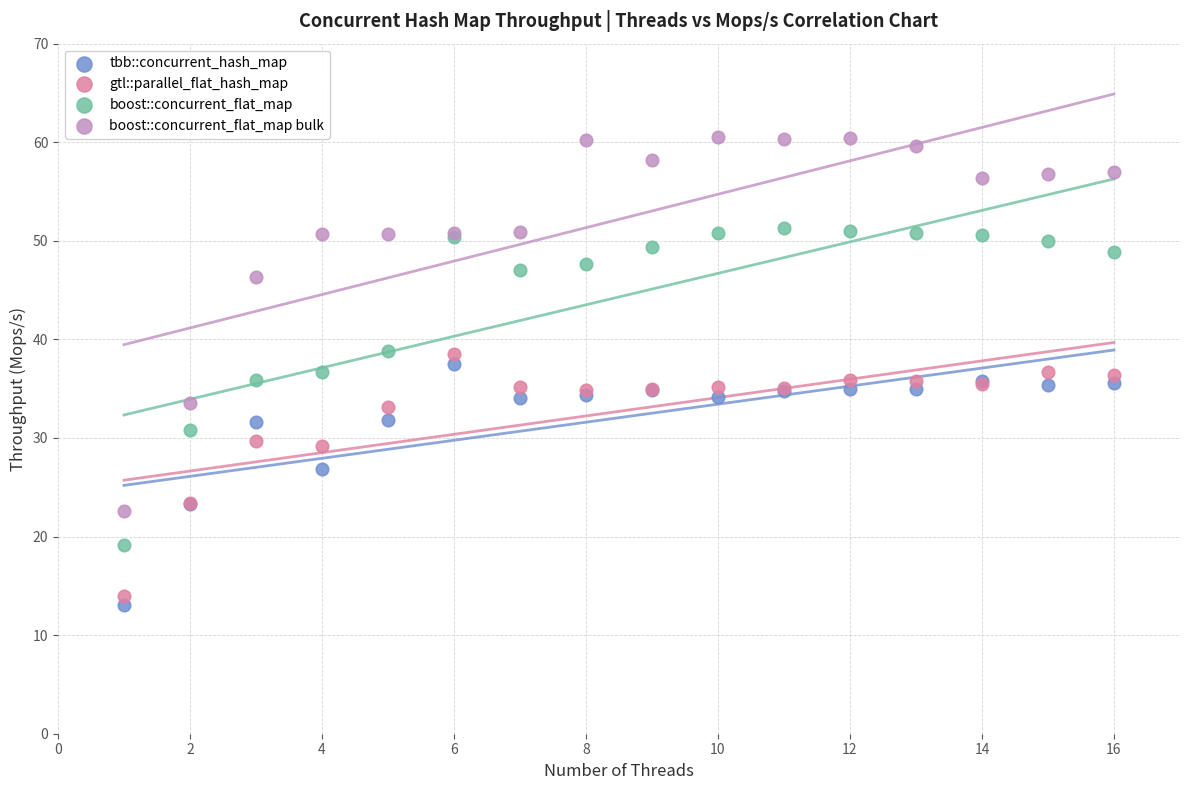

Which series contains the highest Y value?

boost::concurrent_flat_map bulk